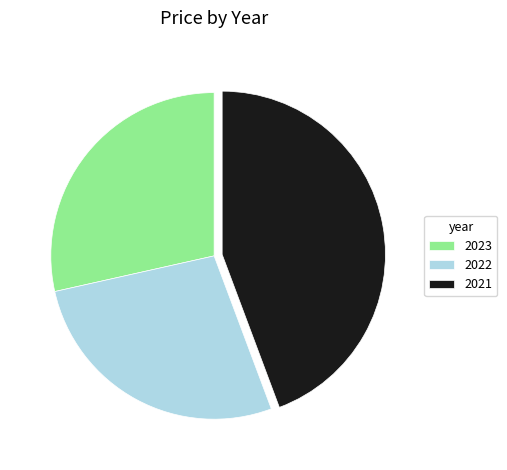

Rank the categories by value from lowest to highest.

2022, 2023, 2021